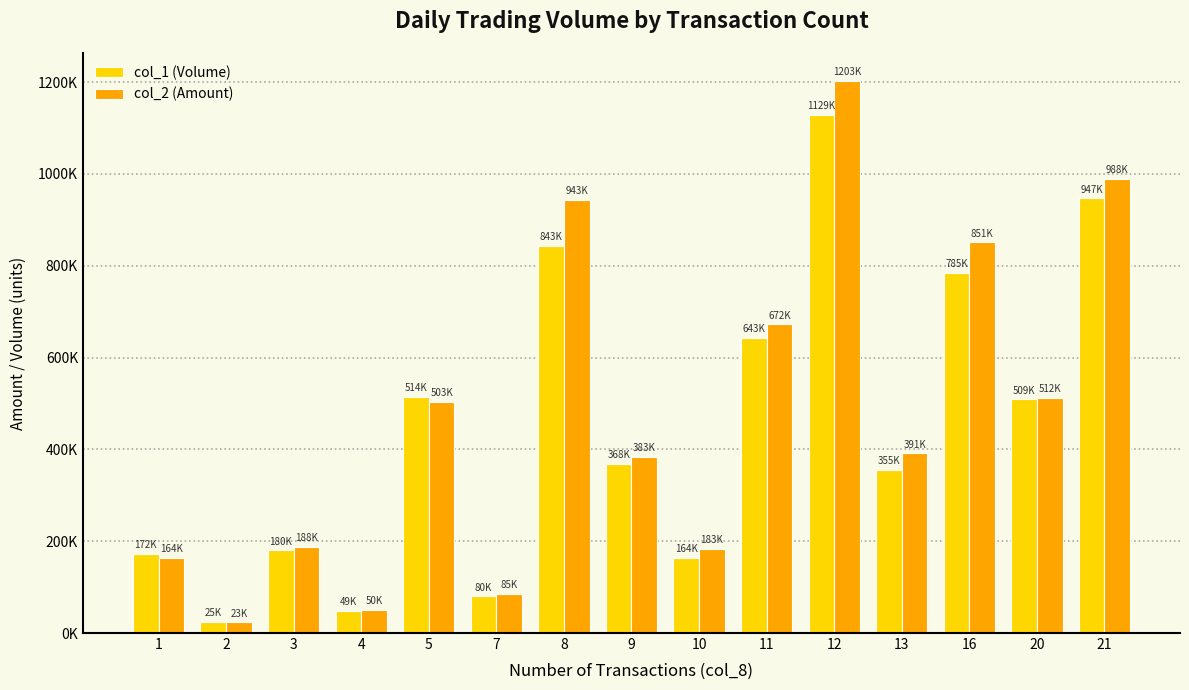

At which category does the chart reach its minimum across all series?

2